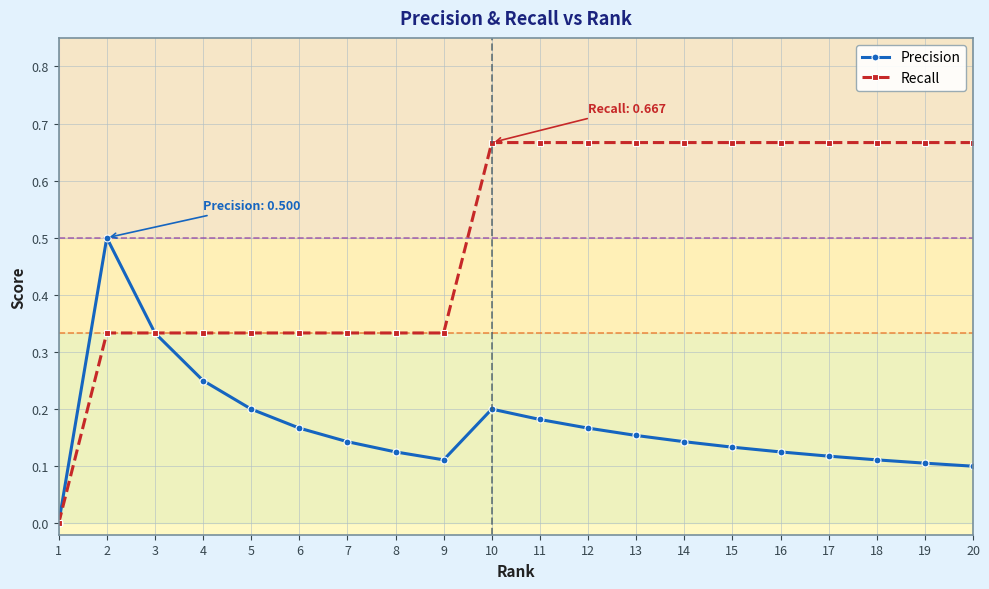

What is the spread (max minus min) of values at 18?

0.6